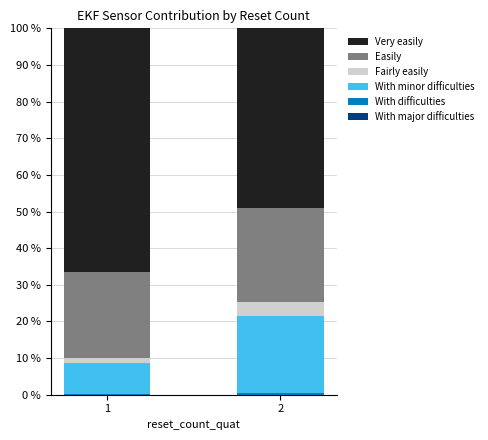

Which series has the largest total across all categories?

Very easily